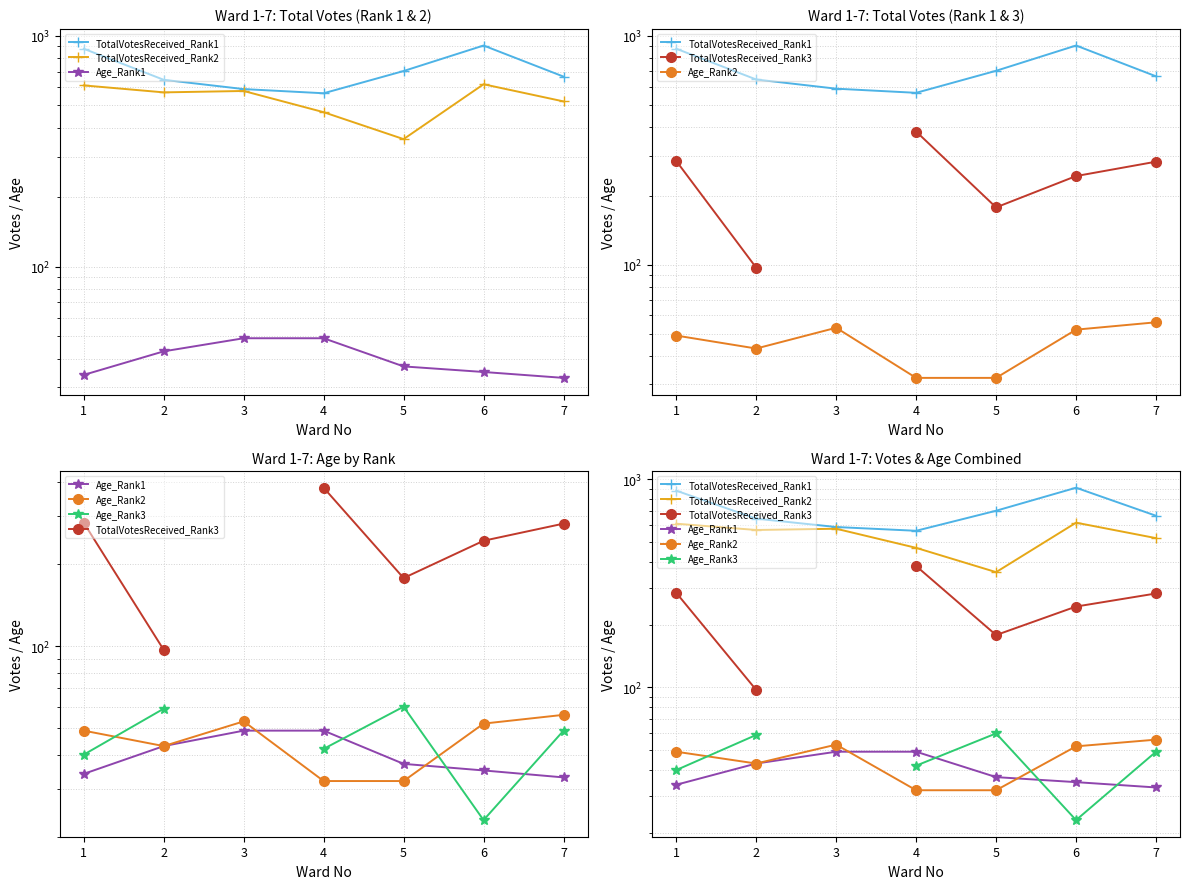

True or false: Age_Rank3 and TotalVotesReceived_Rank1 intersect in this chart.

False